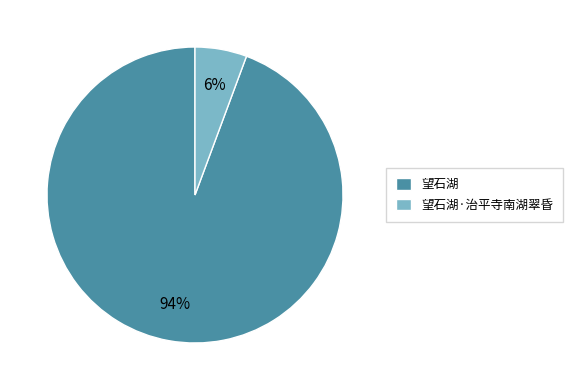

Is 望石湖·治平寺南湖翠昏 the majority of the pie?

No